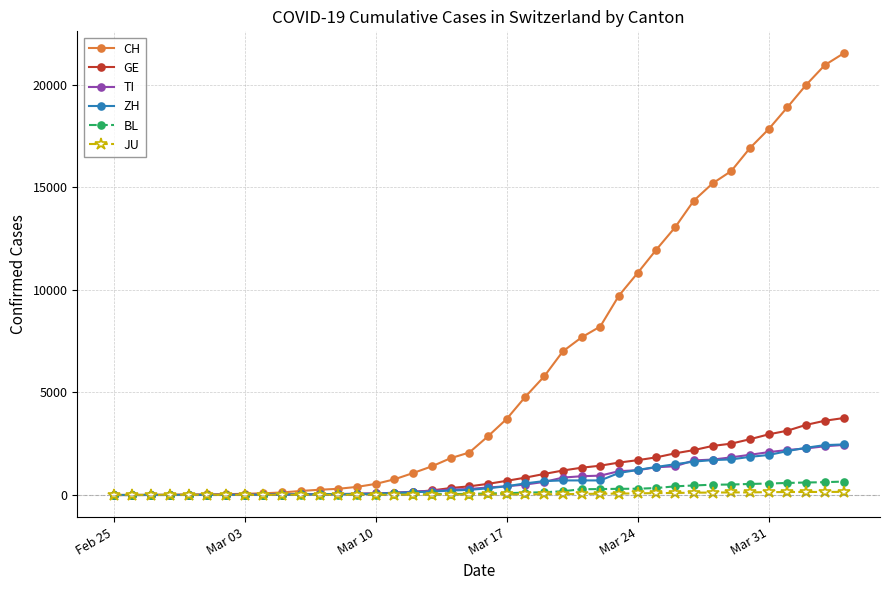

Count the number of data series in this chart.

6